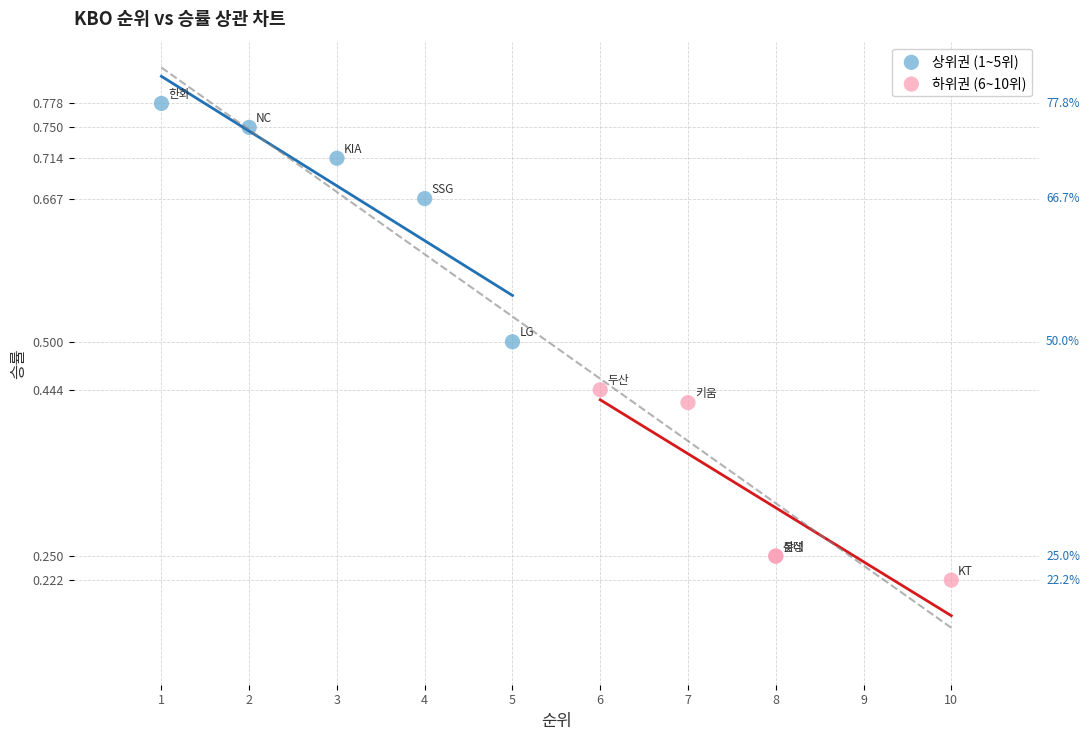

Which series reaches the maximum Y coordinate?

상위권 (1~5위)